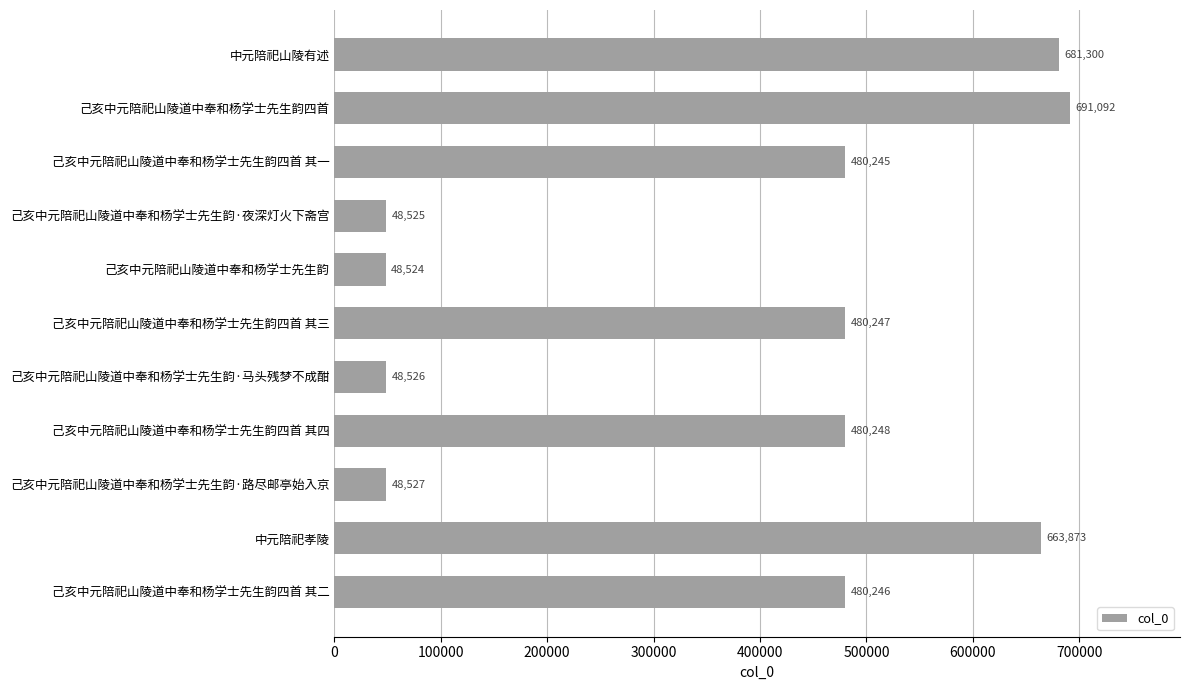

The value at 己亥中元陪祀山陵道中奉和杨学士先生韵·路尽邮亭始入京 is 24318. True or false?

False